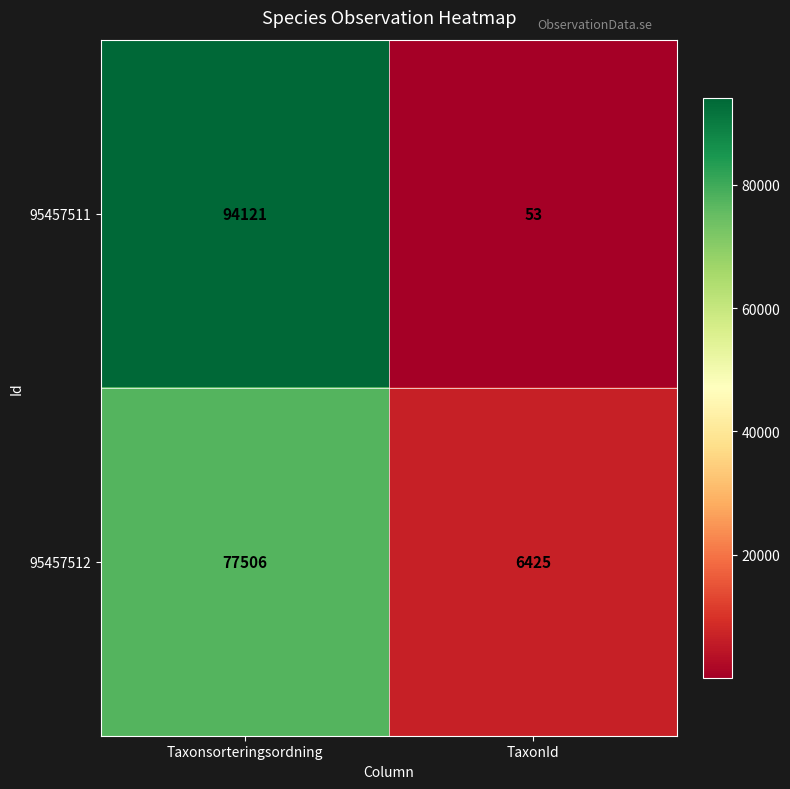

What is the difference between the highest and lowest values at TaxonId?

6372